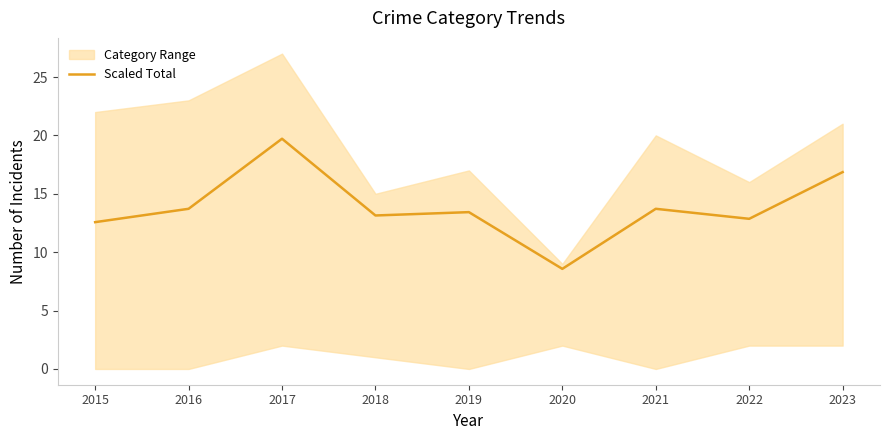

Where is the data nearest to the value 14?

2016